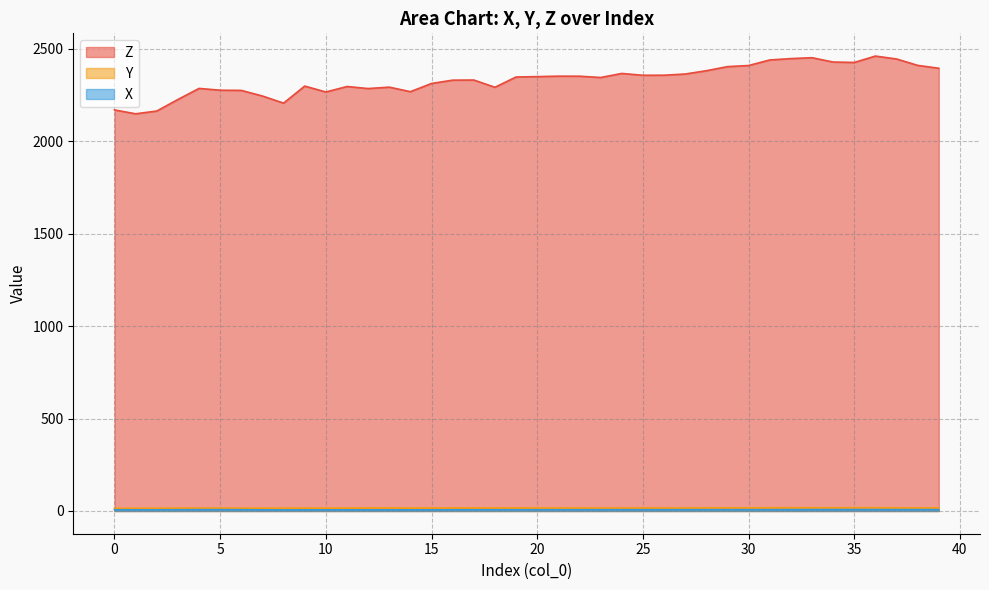

True or false: Z has a value of 2445.0 at 37.

True